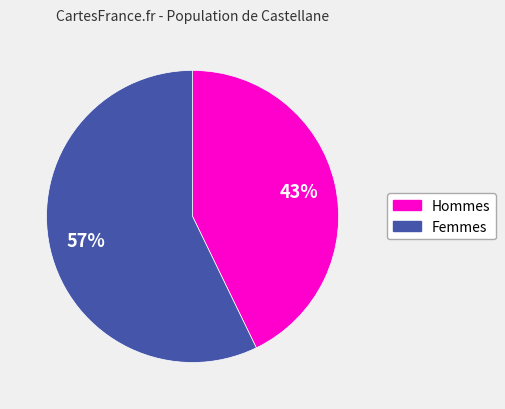

Which category has the biggest portion of the pie?

Femmes